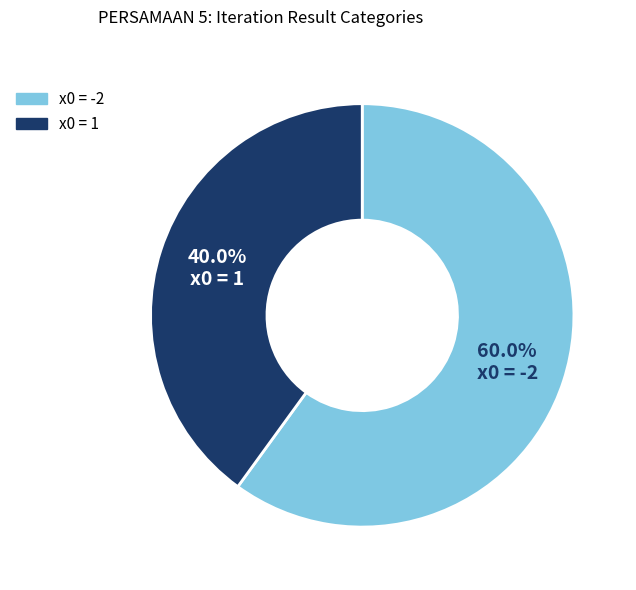

Does any single category account for the majority?

Yes